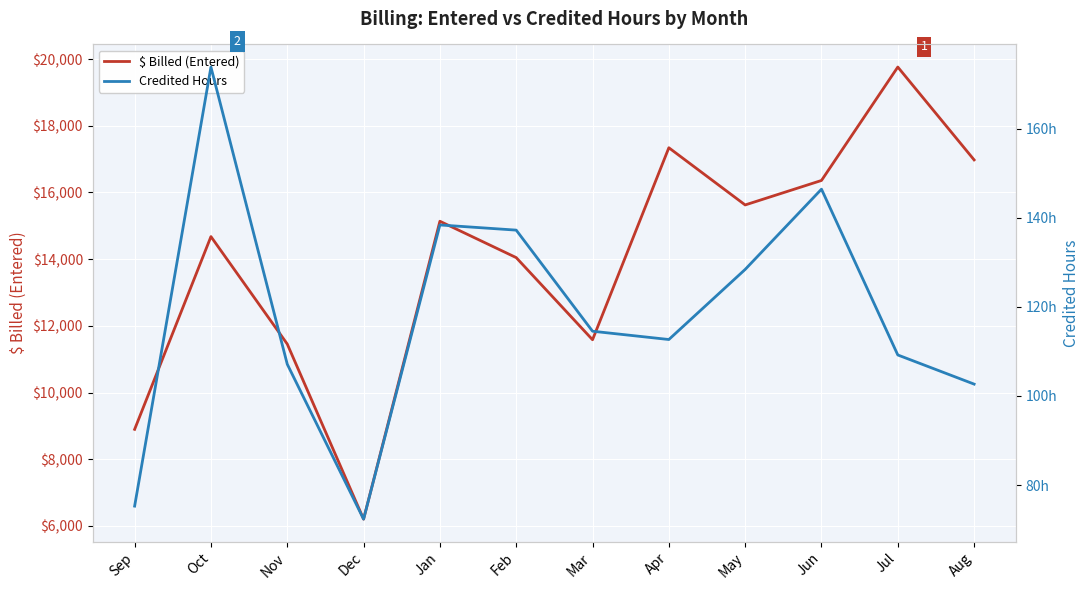

Which category has the highest value across all series?

Jul